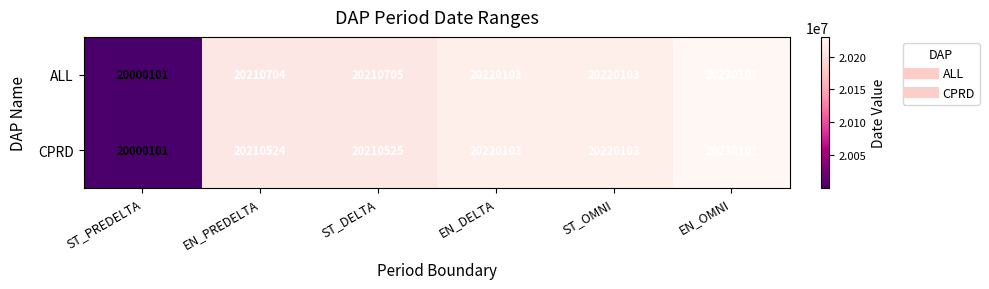

Is it true that ALL equals 20230101 at EN_OMNI?

True